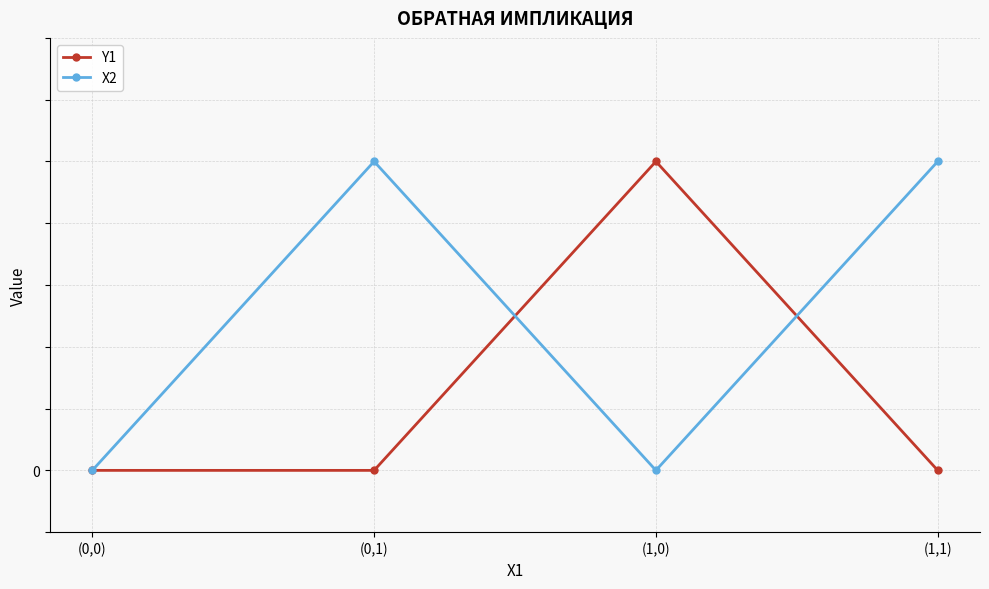

True or false: X2 and Y1 cross at least once.

True